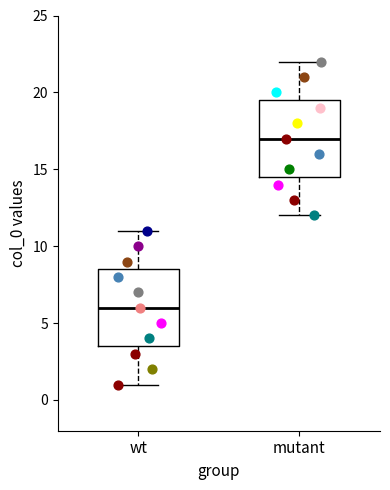

Reading left to right, transcribe this box plot: for each box, give where its median line is, the range the box spans, and where its two whiskers end, as read against the y-axis. The values are not printed on the chart, so give them approximately, as read against the axis.

wt: median 6.0, box 3.5 to 8.5, whiskers 1.0 to 11.0
mutant: median 17.0, box 14.5 to 19.5, whiskers 12.0 to 22.0